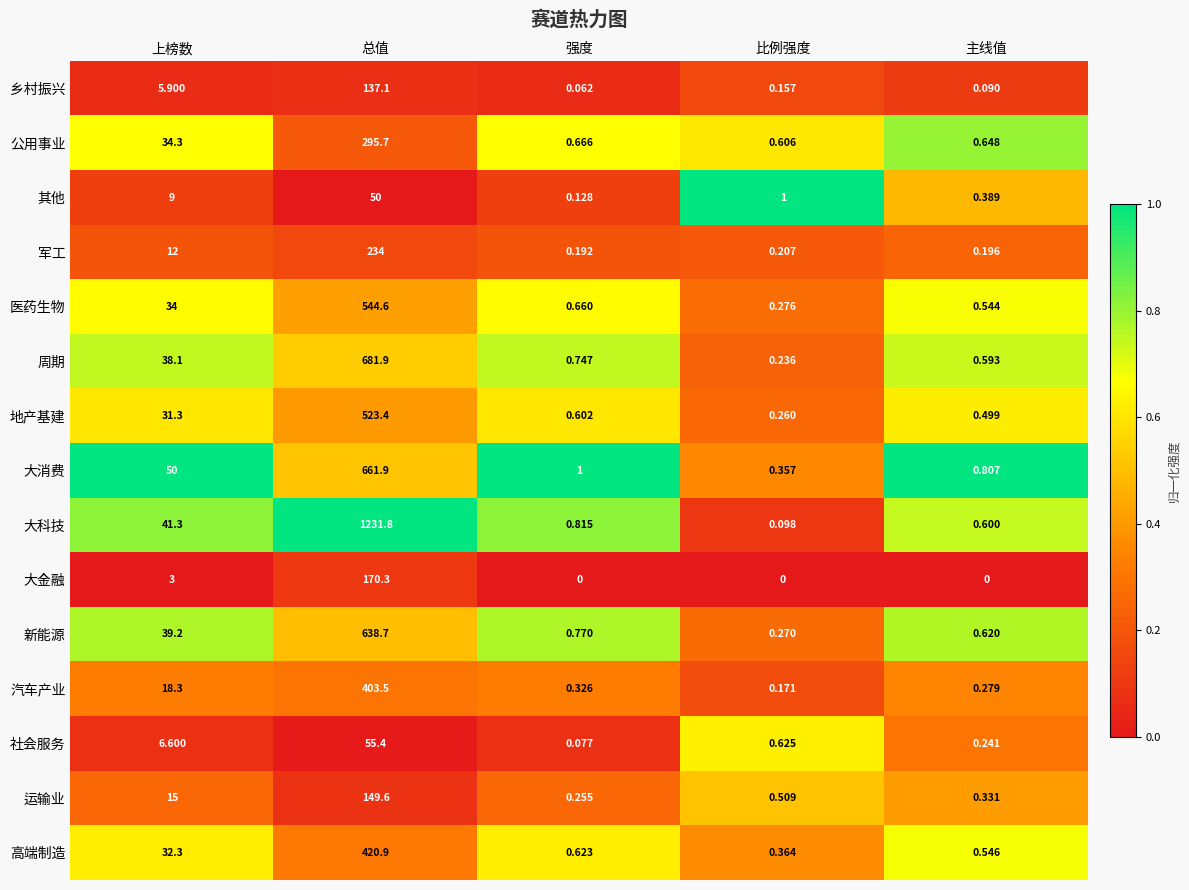

At which label is 地产基建 closest to 261?

上榜数